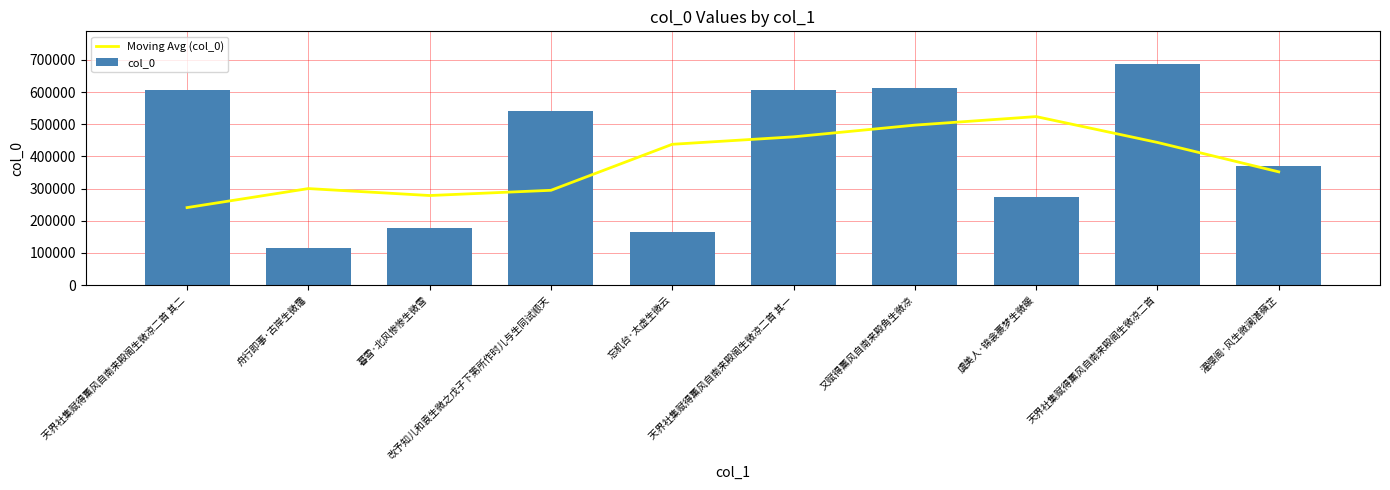

At which category is the sum across all series the highest?

天界社集赋得薰风自南来殿阁生微凉二首